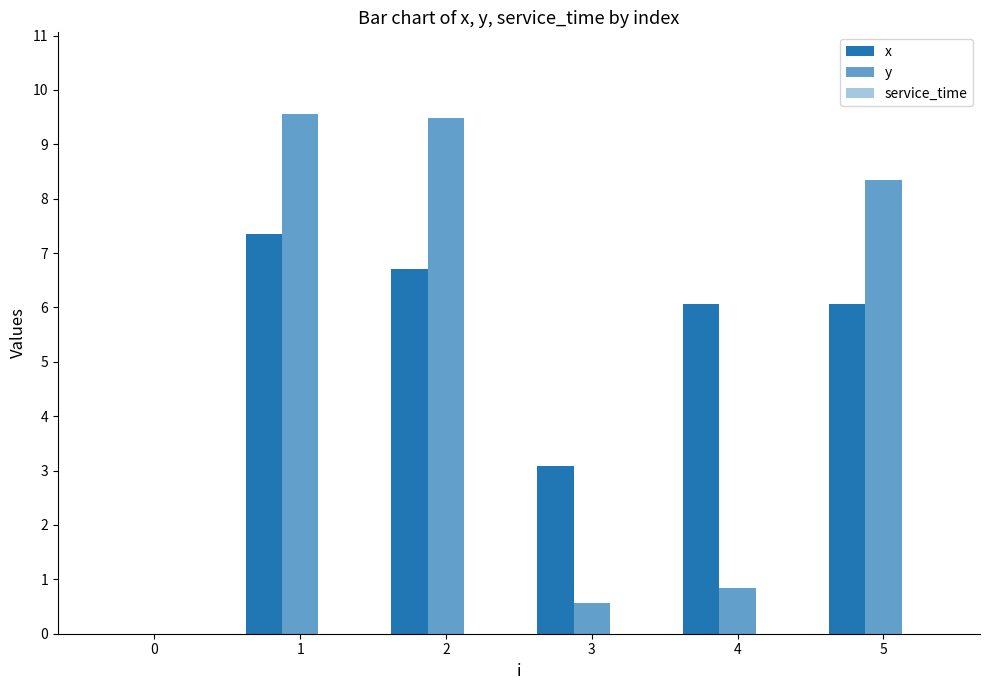

Where does the y series first go above 8?

1